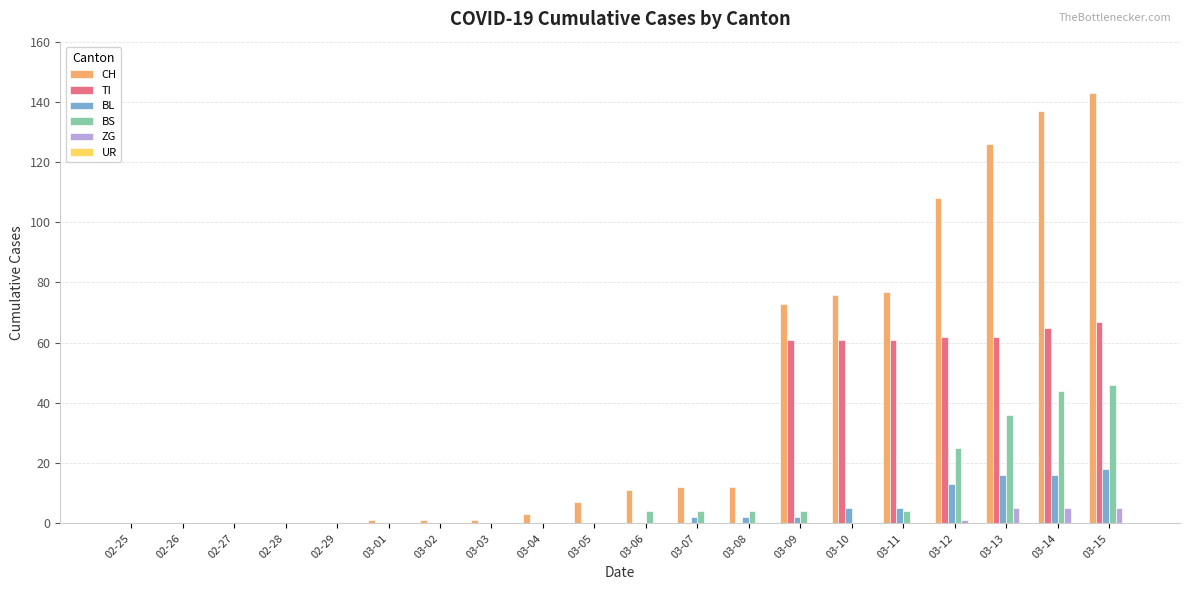

Are the bars grouped side by side (vs. stacked)?

Yes